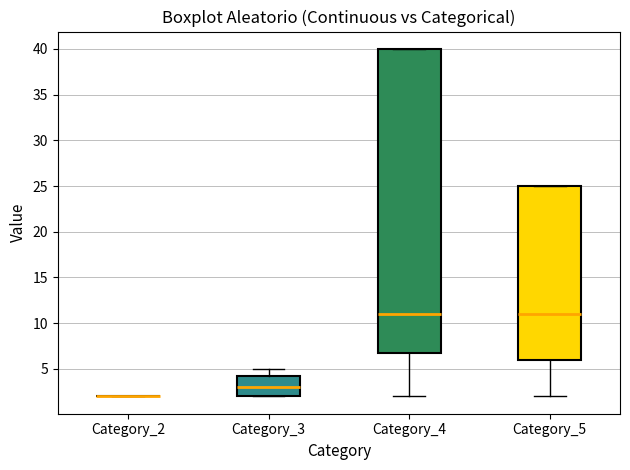

Which box is the tallest, from its lower edge to its upper edge?

Category_4